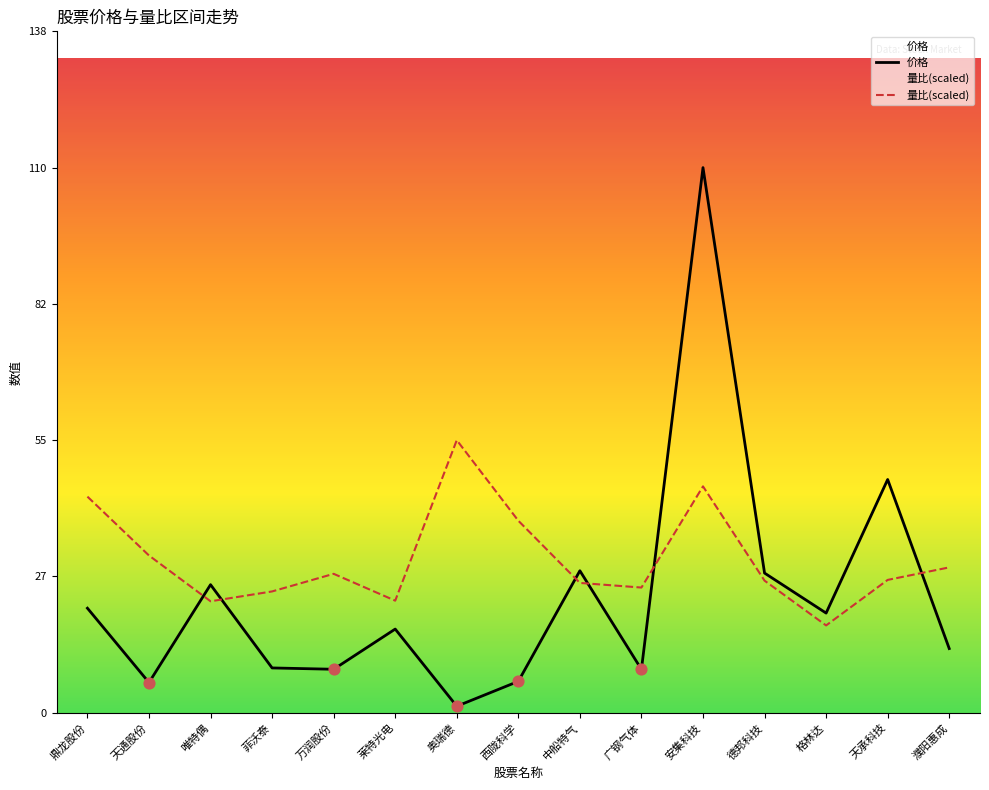

Which series has the widest spread of Y values?

价格